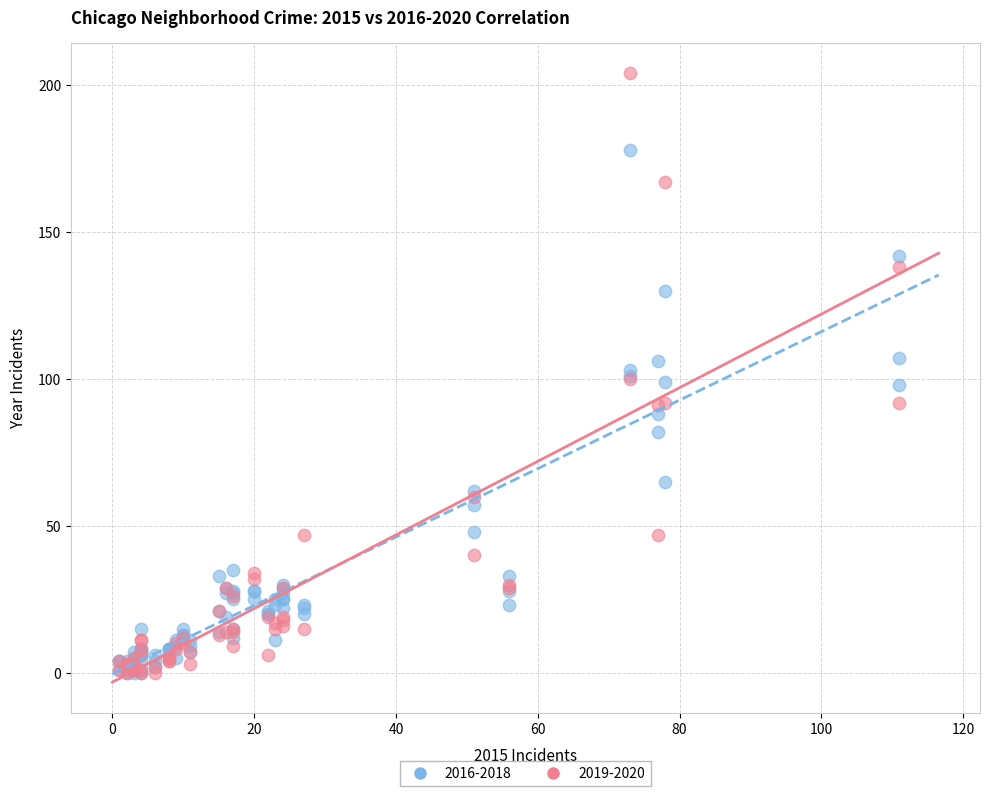

What are all the series names shown in the legend?

2016-2018, 2019-2020